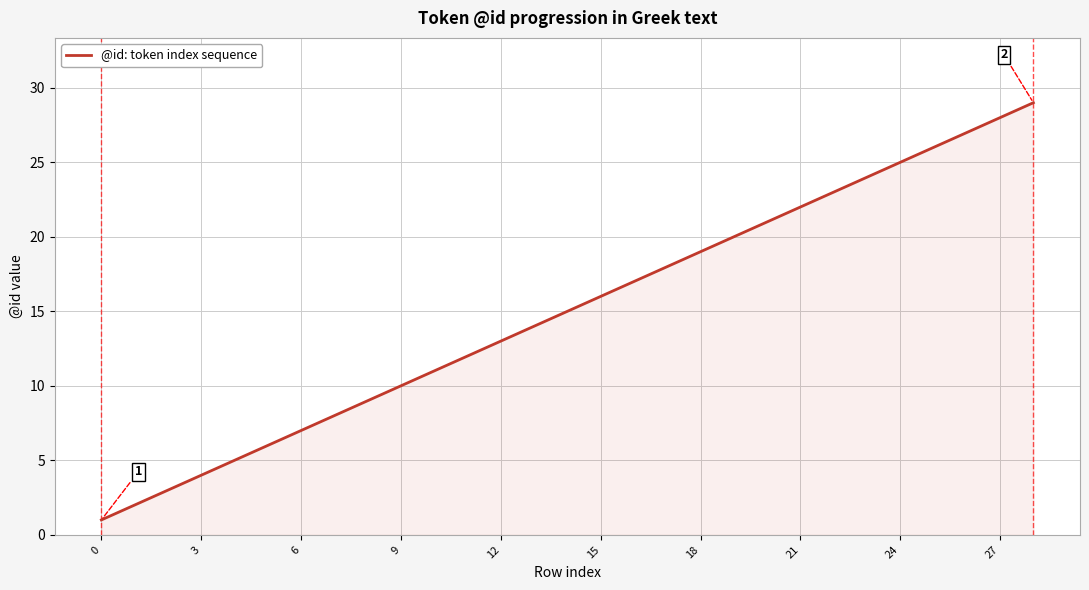

True or false: the data has more than 1 interior local peaks.

False